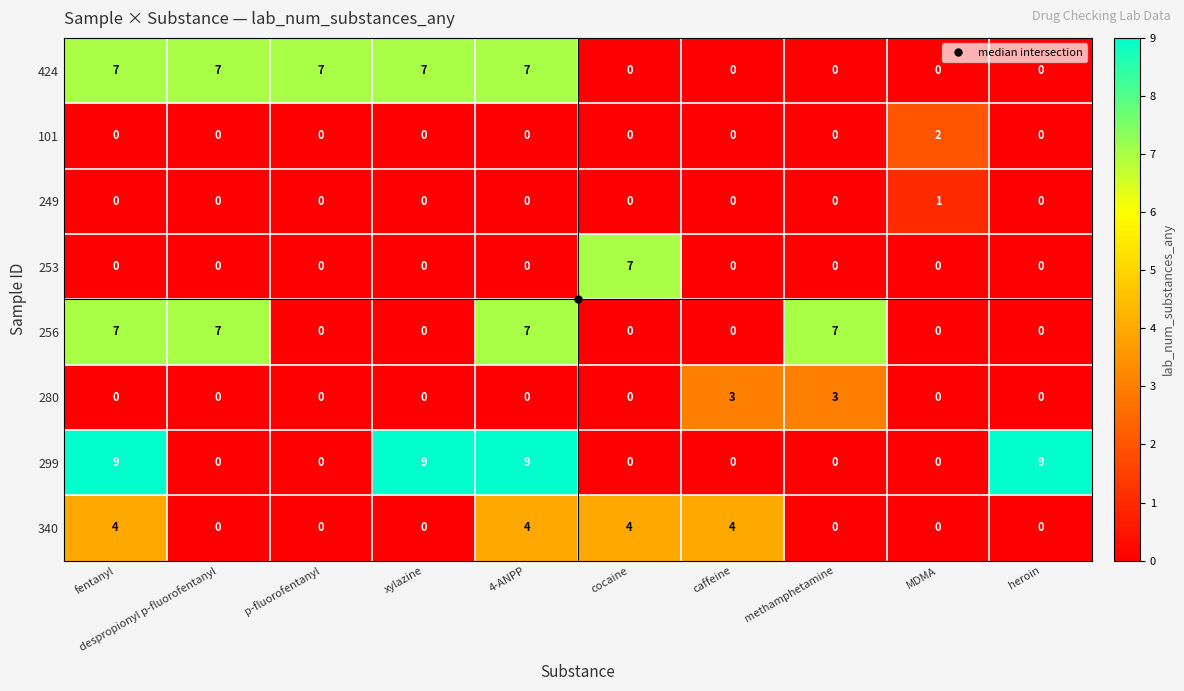

What is the highest value of the 340 series?

4